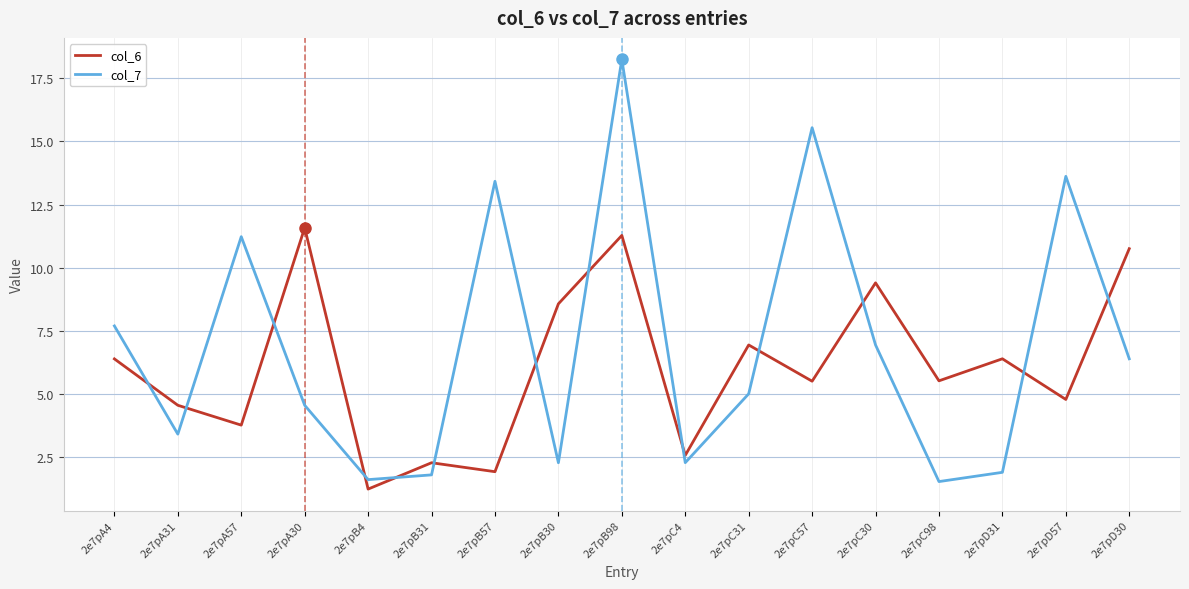

What is the difference between the second highest and second lowest values in the col_6 series?

9.3